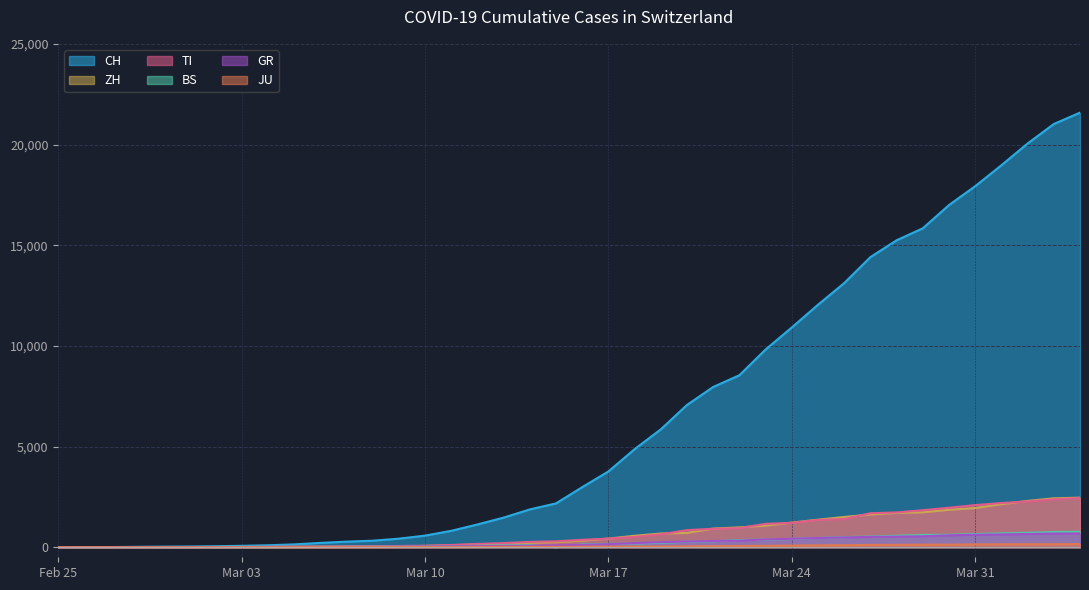

True or false: GR and BS intersect in this chart.

True